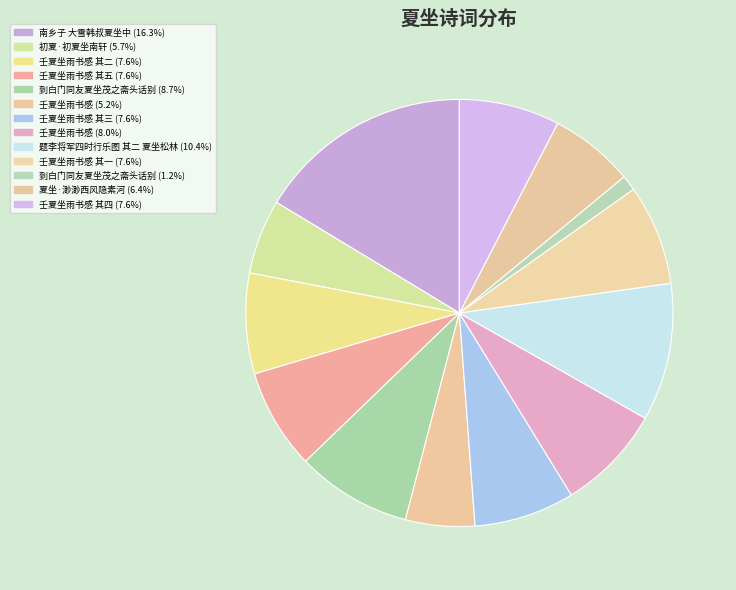

Count the number of slices in the pie.

13